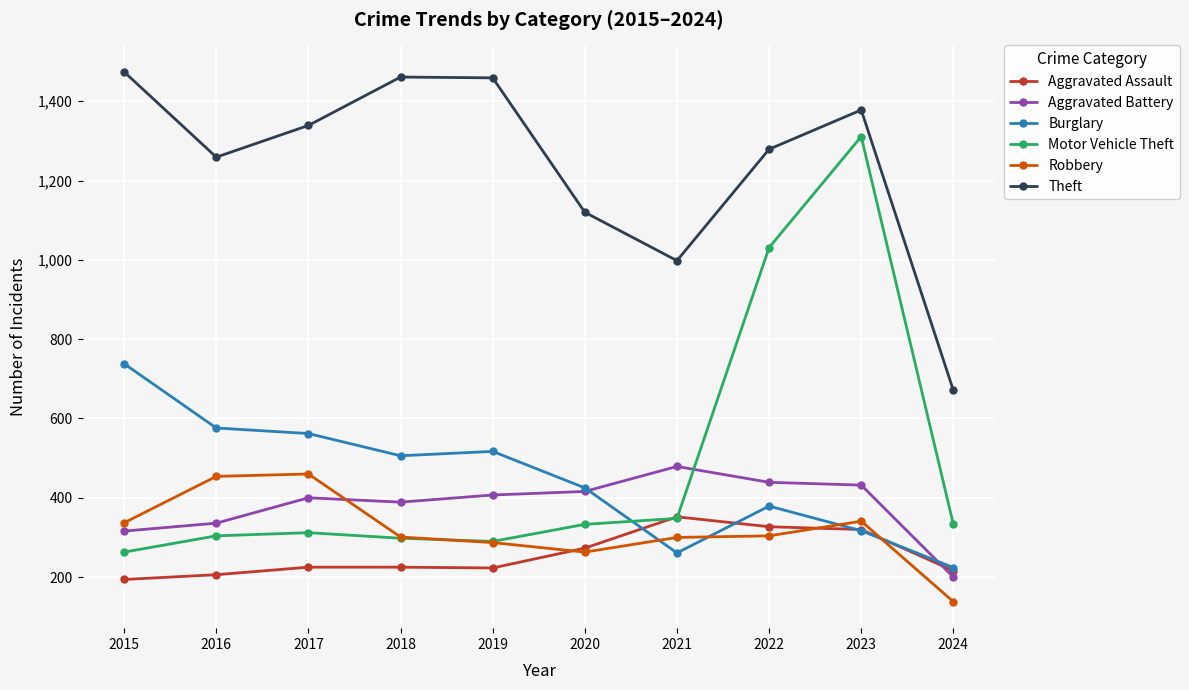

What is the value of the Motor Vehicle Theft point at the 2nd from the left?

304